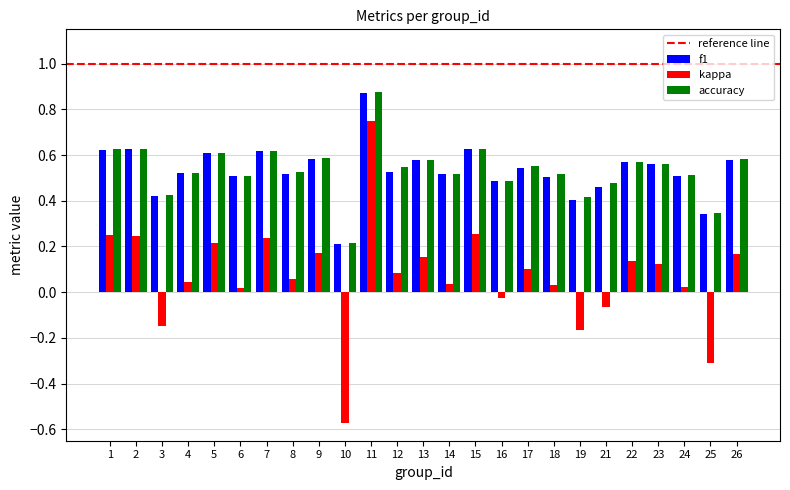

How many series are shown in this chart?

3